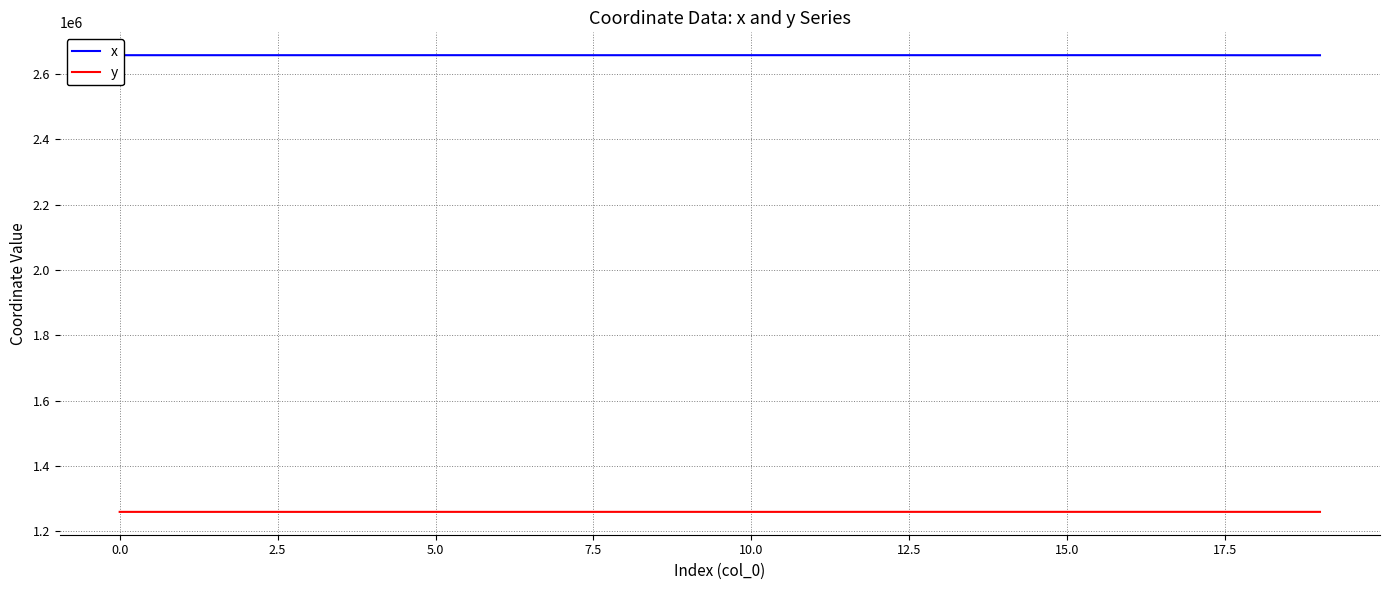

Which series has the largest total across all categories?

x